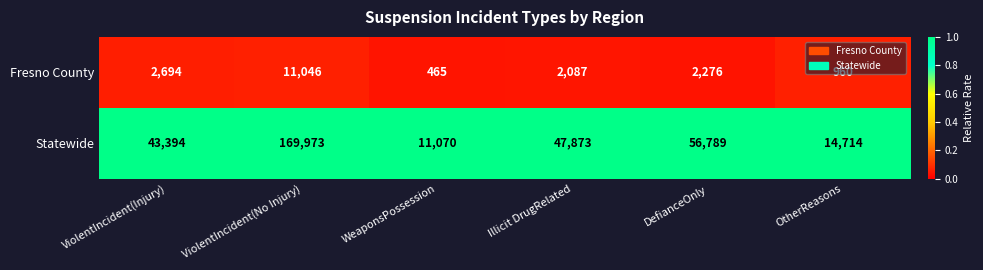

How many data points does each series have?

6